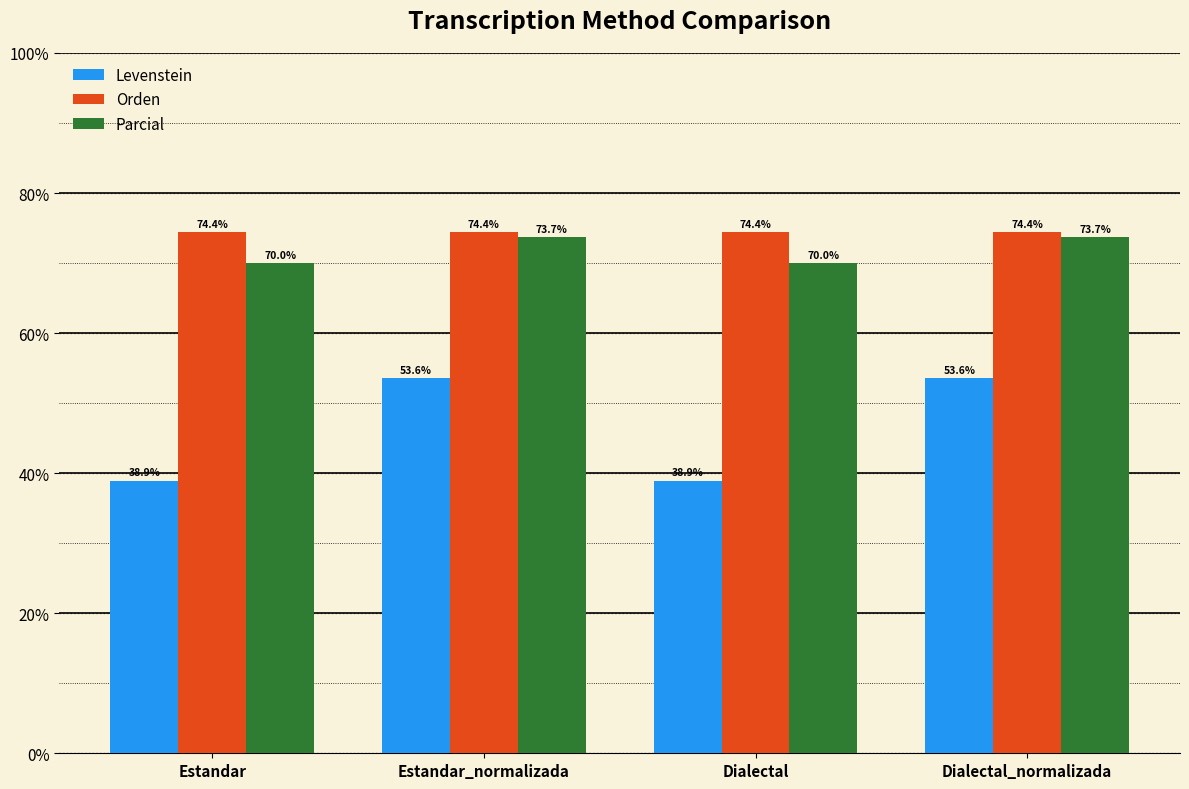

Reading left to right, transcribe all the data shown in this chart.

Levenstein: Estandar=38.9	Estandar_normalizada=53.6	Dialectal=38.9	Dialectal_normalizada=53.6
Orden: Estandar=74.4	Estandar_normalizada=74.4	Dialectal=74.4	Dialectal_normalizada=74.4
Parcial: Estandar=70.0	Estandar_normalizada=73.7	Dialectal=70.0	Dialectal_normalizada=73.7